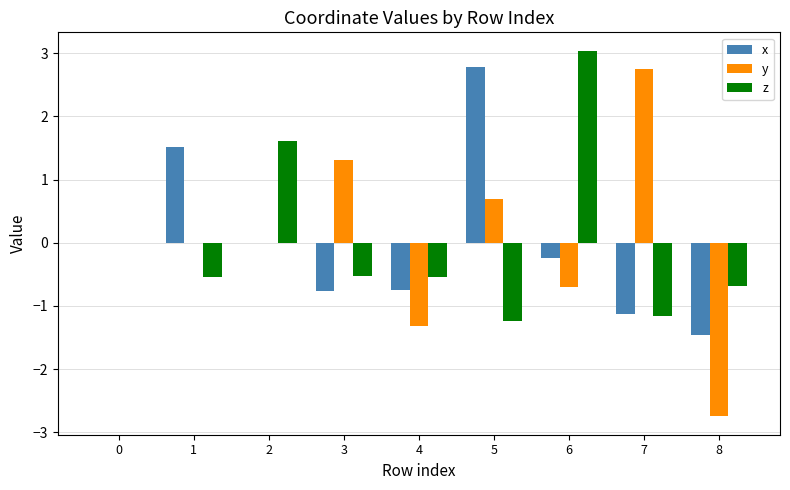

What is the highest value of the x series?

2.8